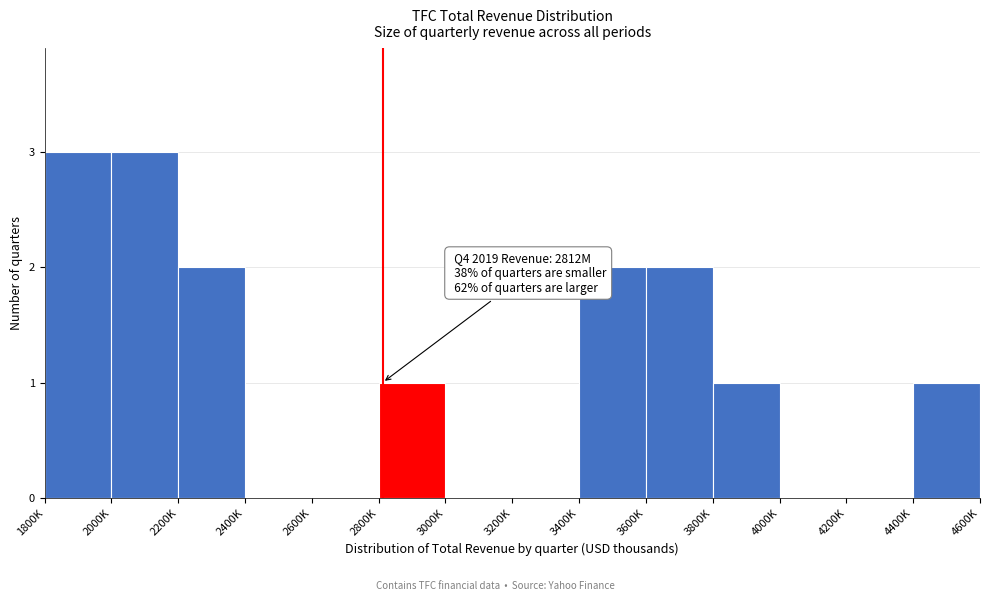

Reading left to right, transcribe all the data shown in this chart.

1800K=3	2000K=3	2200K=2	2400K=0	2600K=0	2800K=1	3000K=0	3200K=0	3400K=2	3600K=2	3800K=1	4000K=0	4200K=0	4400K=1